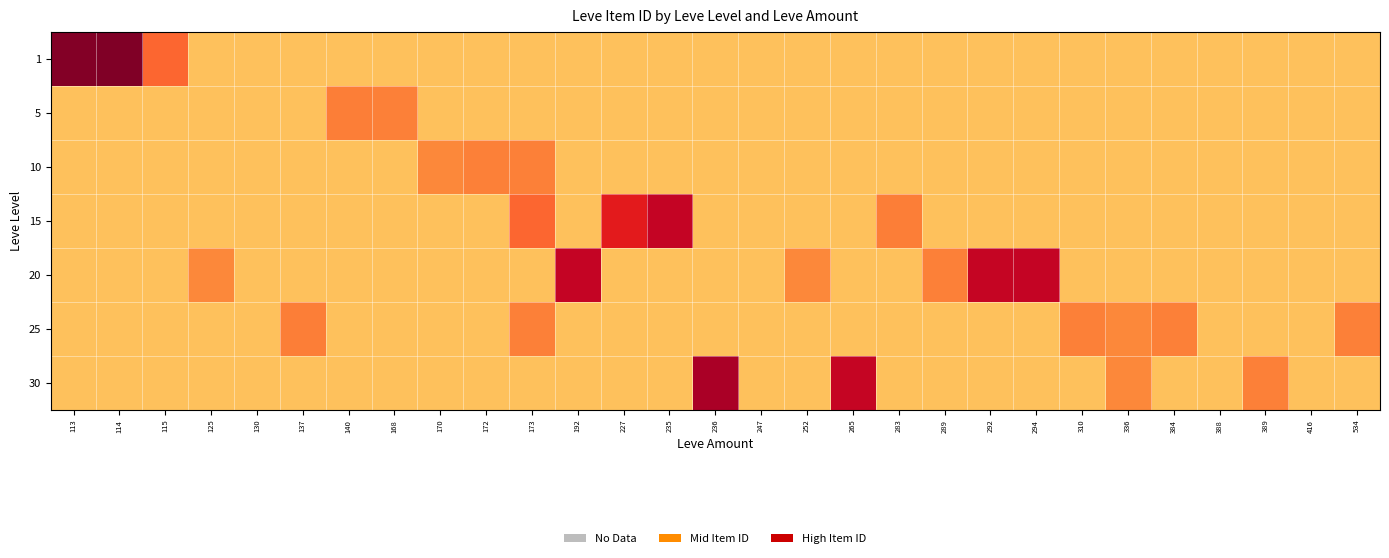

Rank the series at 173 from lowest to highest value.

1, 5, 20, 30, 10, 25, 15